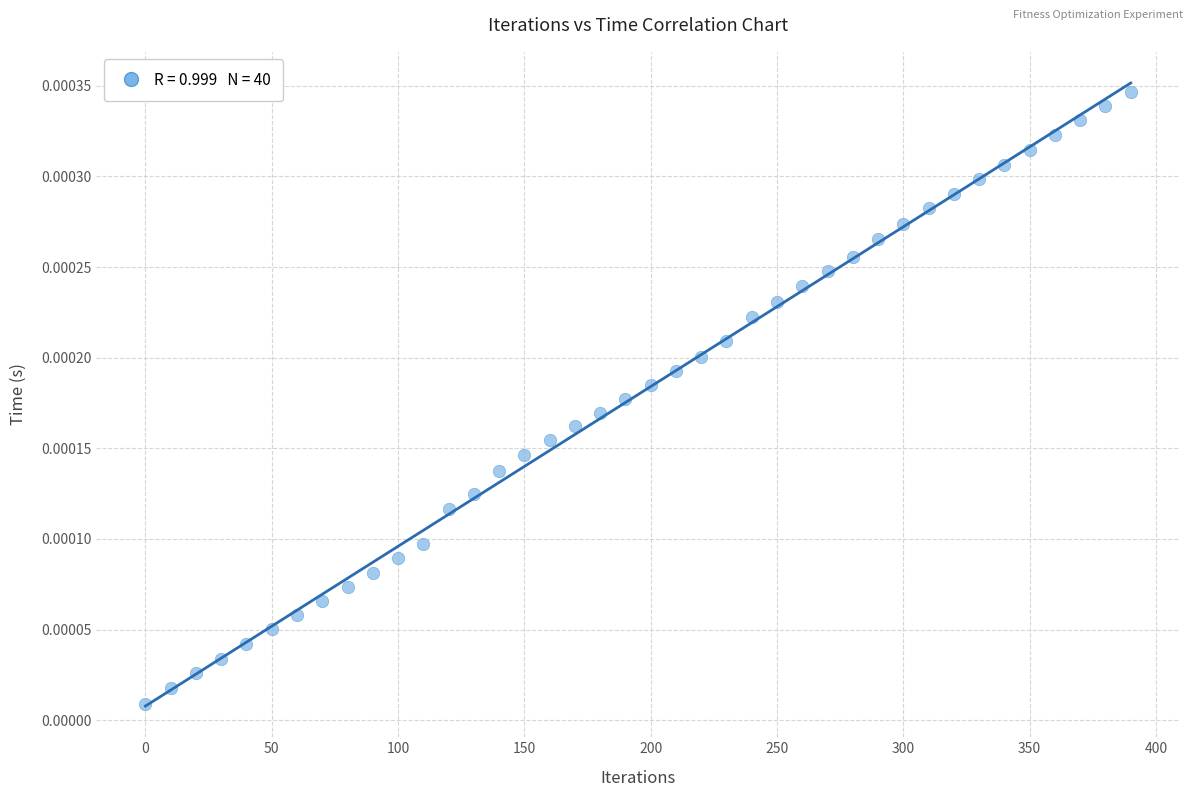

What is the range of X values (max minus min)?

390.0